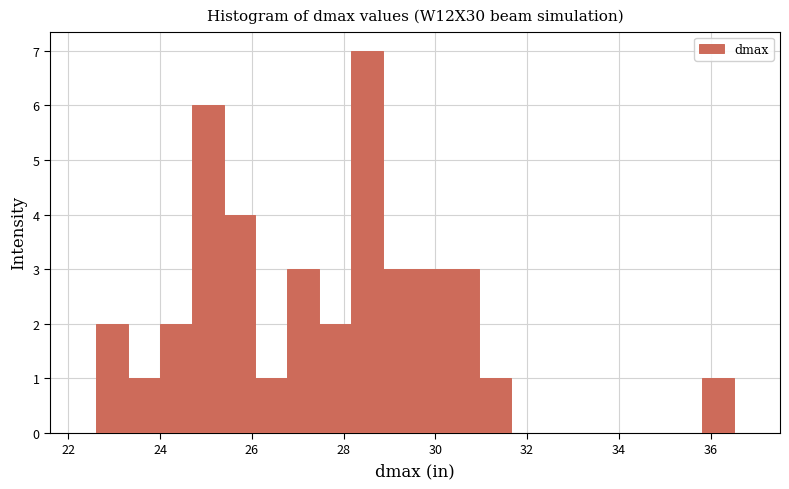

Around what value on the x-axis is the tallest bar? Give the approximate position of its centre, as read against the axis.

28.6